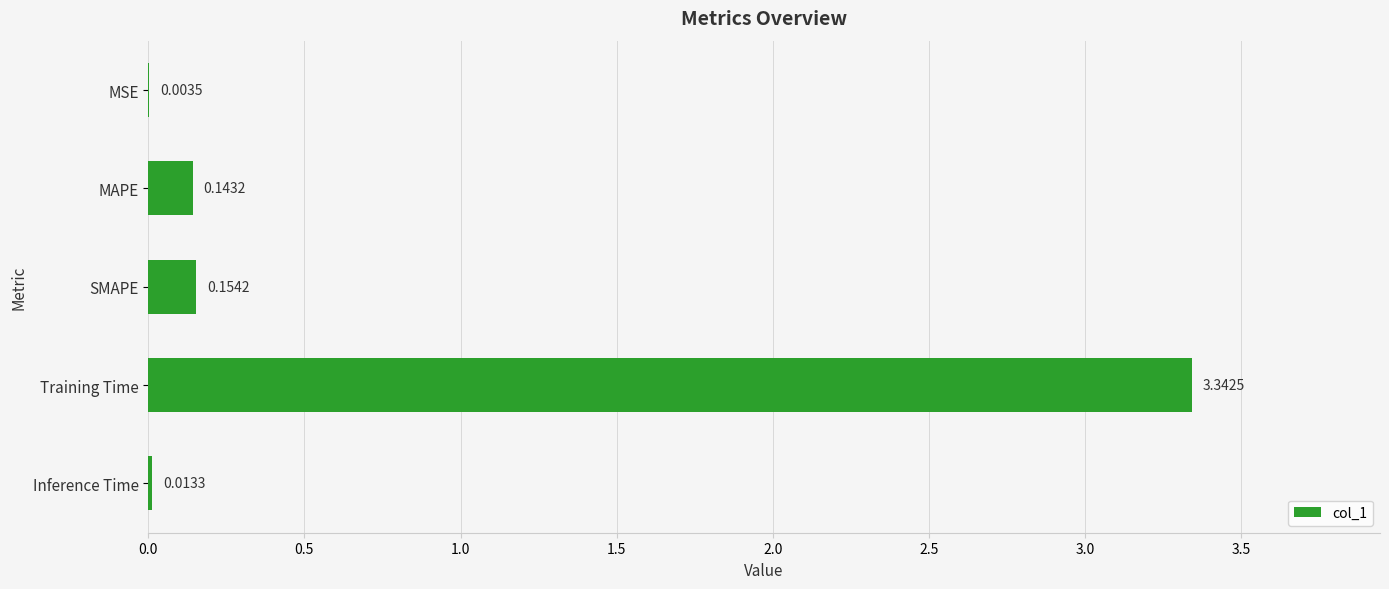

At which category does the chart reach its peak across all series?

Training Time